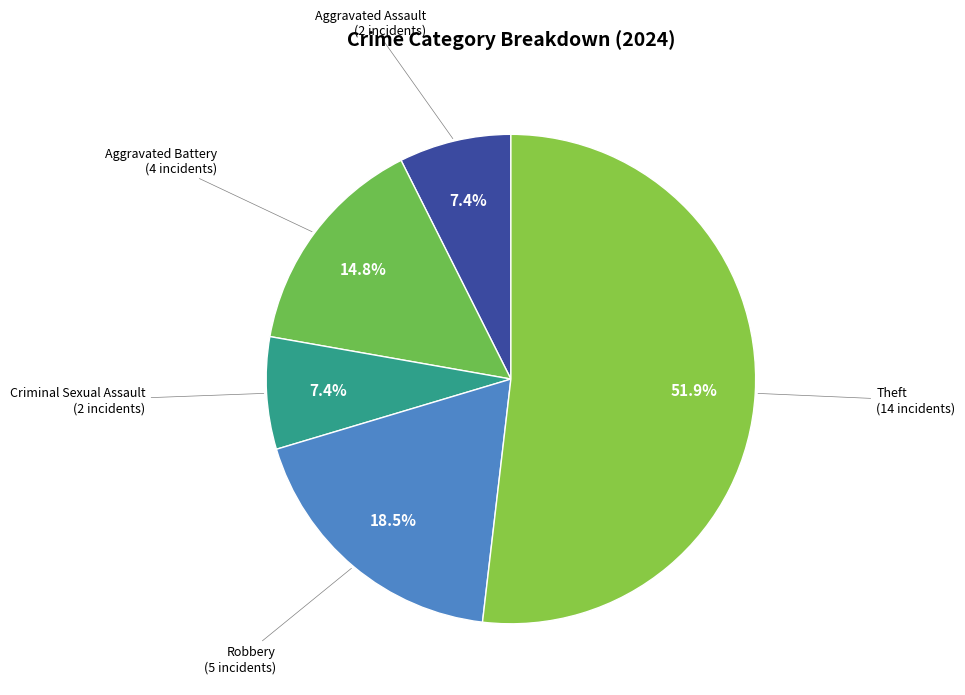

How many segments does this pie chart have?

5